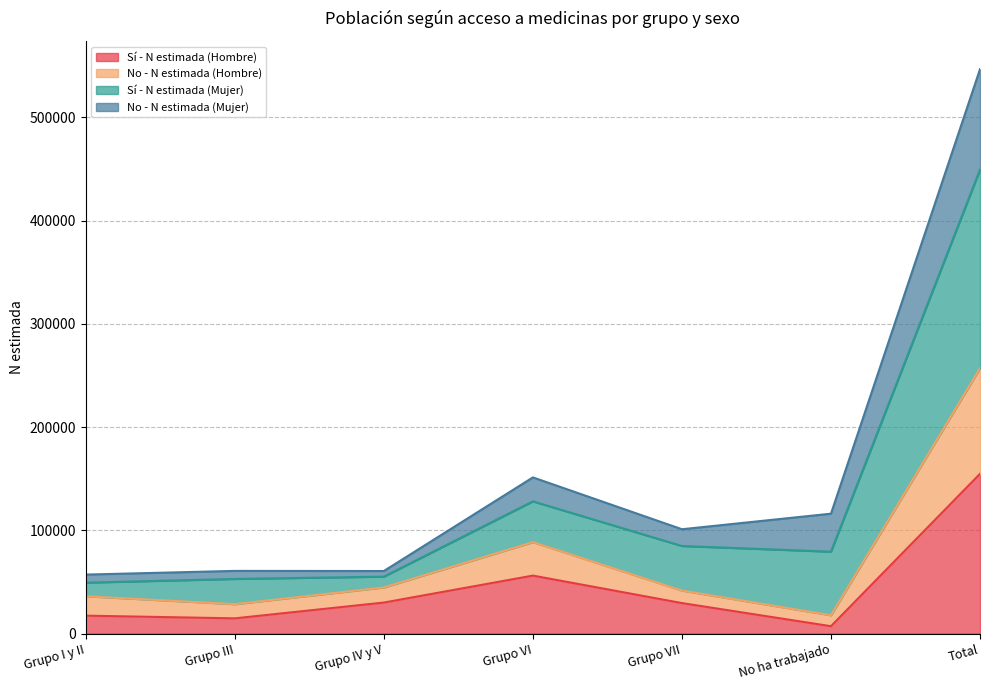

How many values in the Sí - N estimada (Hombre) series exceed 29486?

3